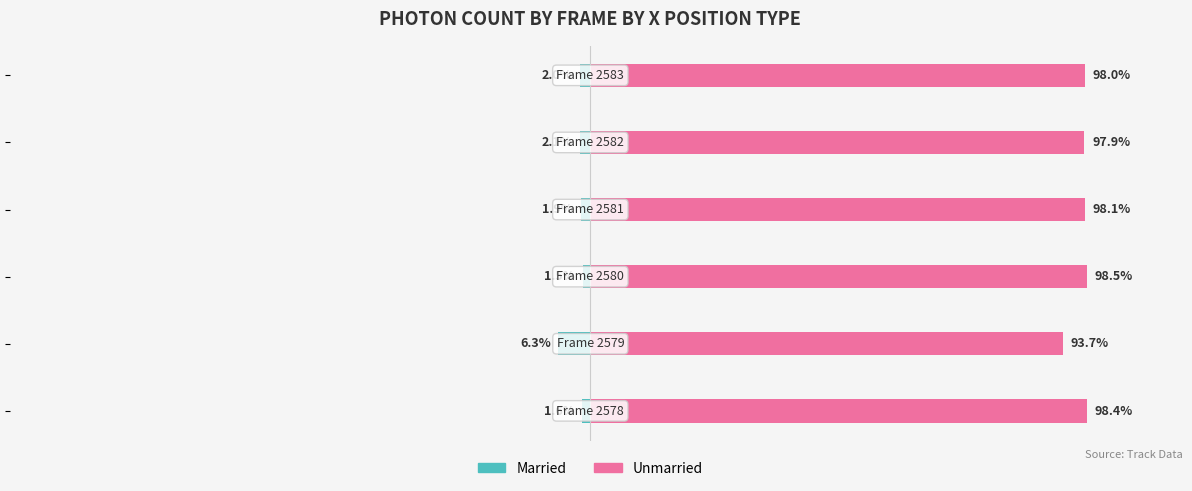

What is the sum of the Married values at 1 and 2?

-7.9